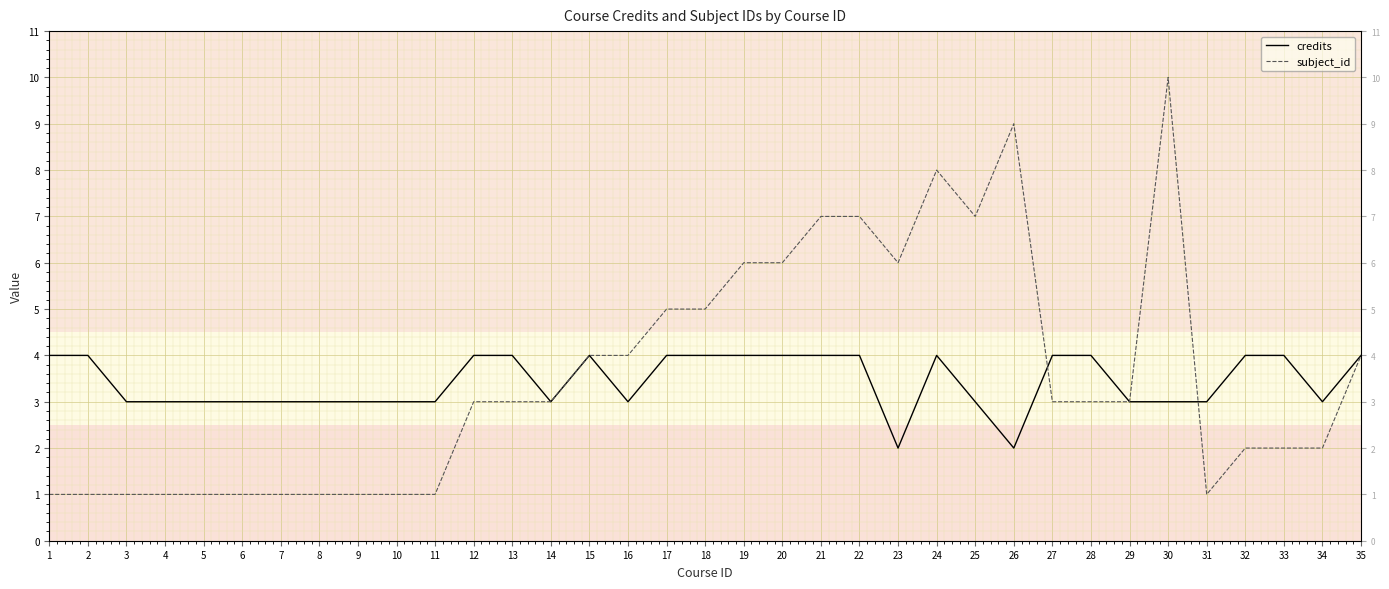

How many lines are shown in the chart?

2